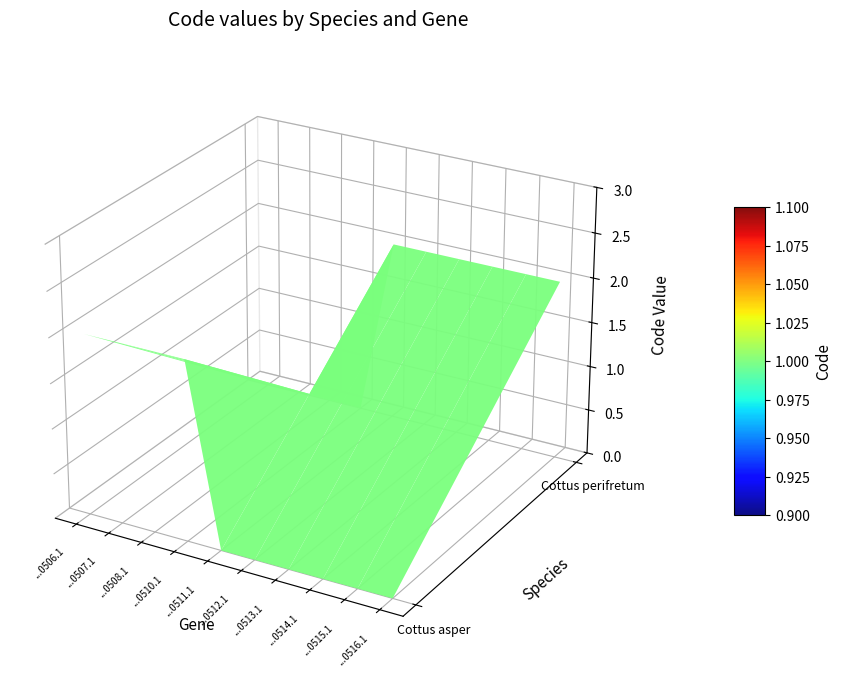

How many Cottus asper values are between 0 and 2?

10